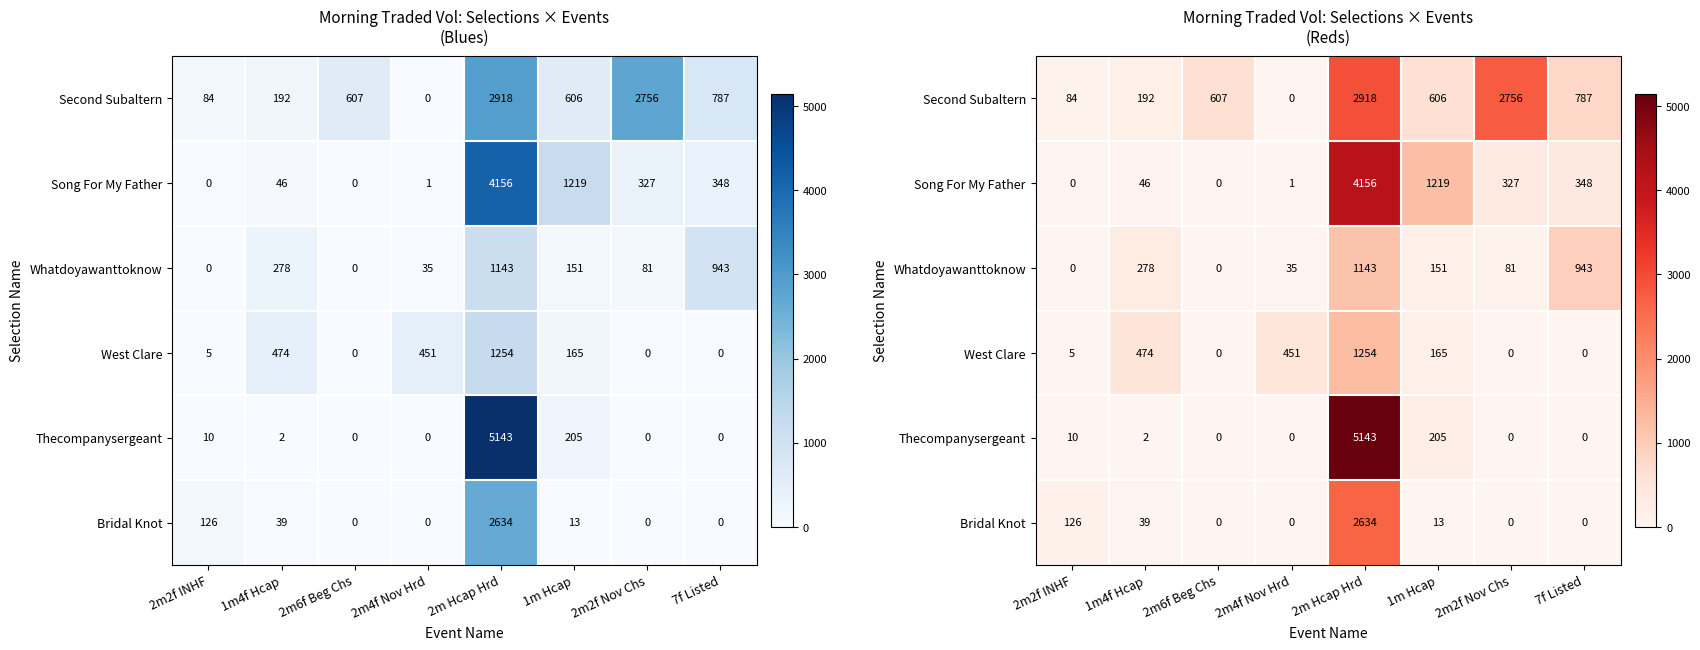

Which category has the lowest value in the Whatdoyawanttoknow series?

2m2f INHF